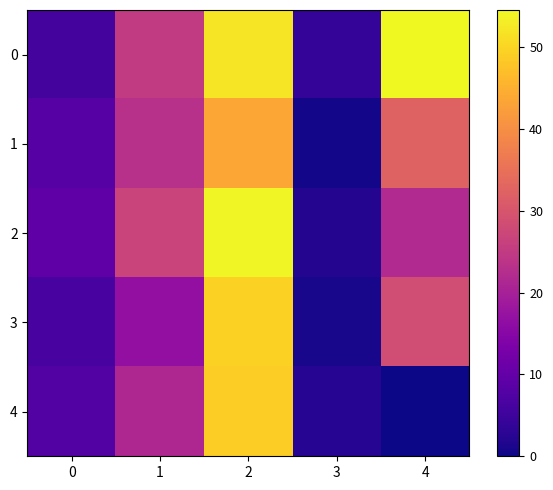

What is the total value across all series at 4?

137.2